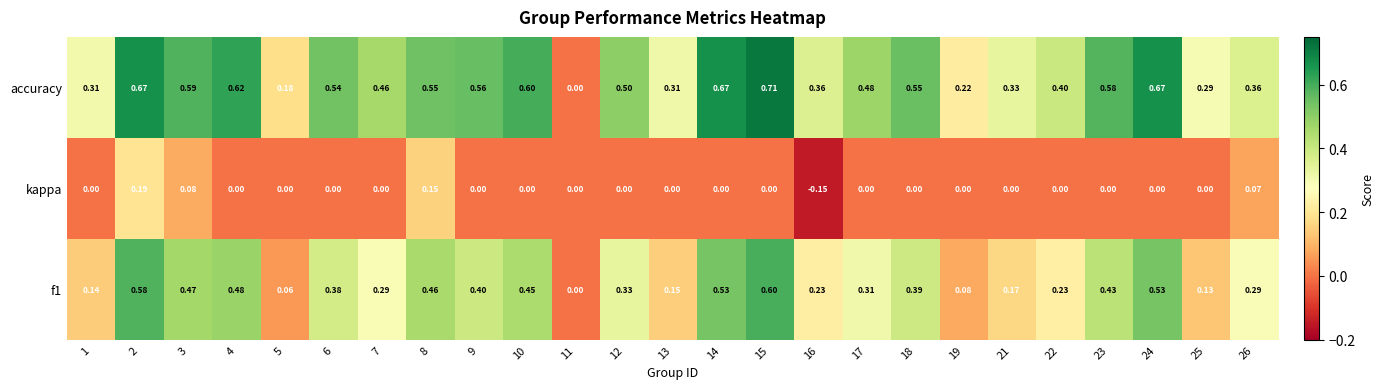

Which series has the largest total across all categories?

accuracy